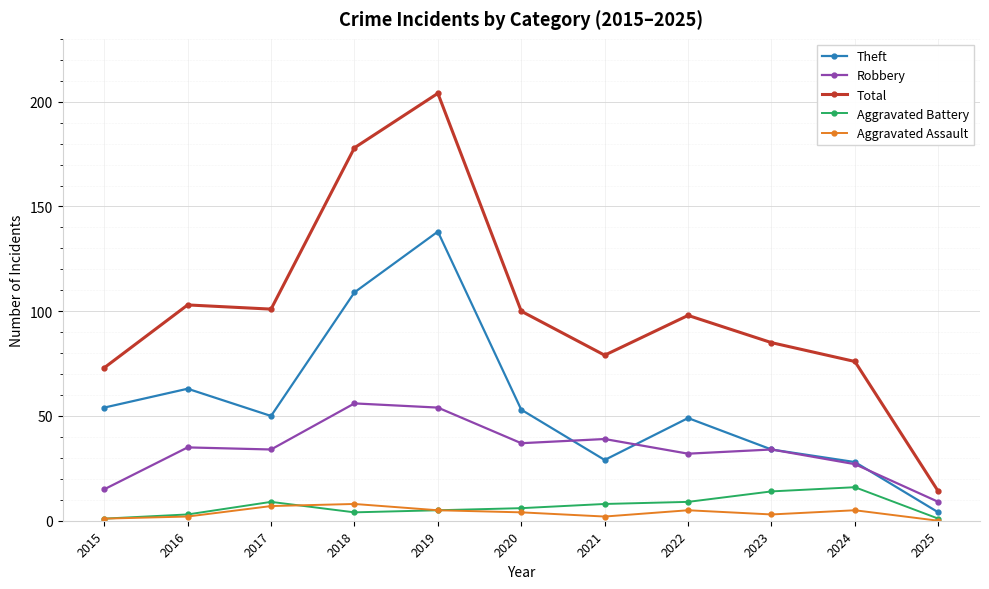

True or false: Theft has more than 1 points higher than both neighbors.

True